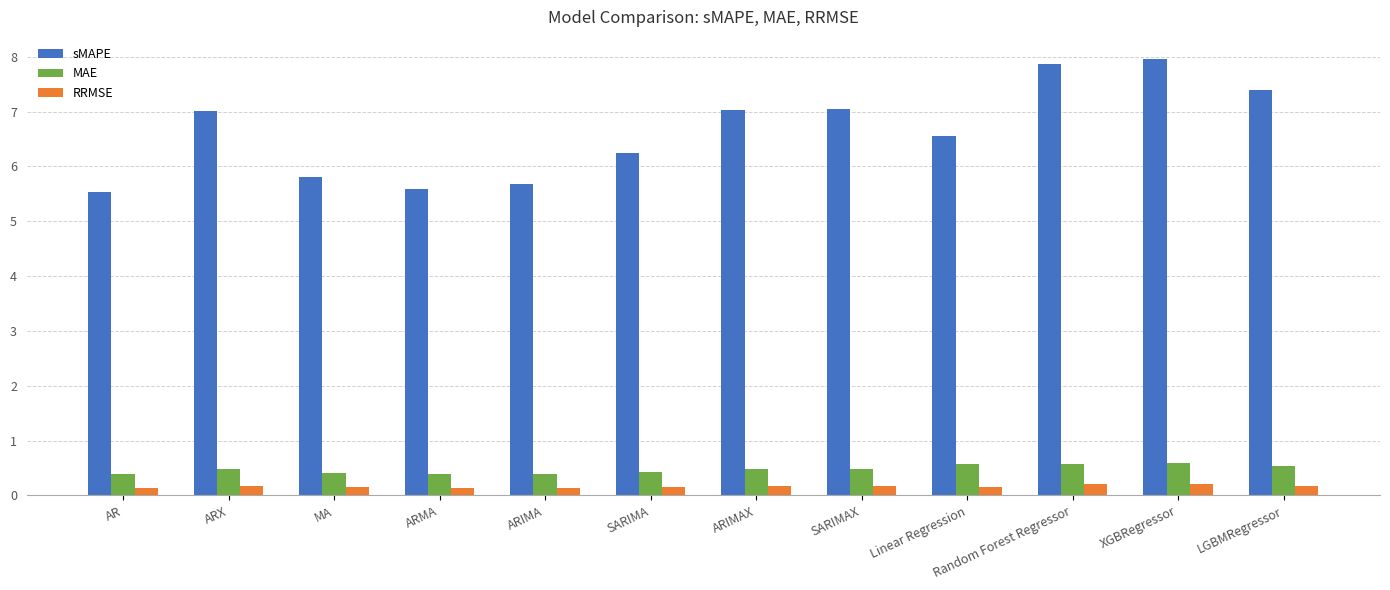

Is it true that sMAPE equals 5.5 at AR?

True